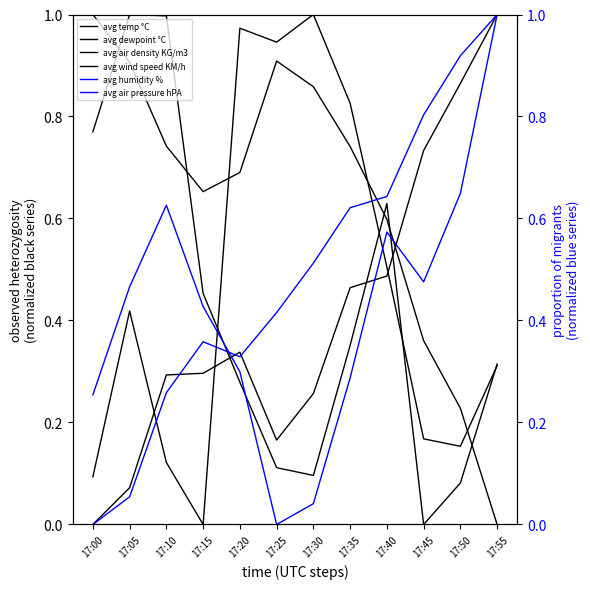

Reading left to right, transcribe all the data shown in this chart.

avg temp °C: 1.0	0.9	0.7	0.7	0.7	0.9	0.9	0.7	0.6	0.4	0.2	0.0
avg dewpoint °C: 0.8	1.0	1.0	0.5	0.3	0.1	0.1	0.4	0.6	0.0	0.1	0.3
avg air density KG/m3: 0.0	0.1	0.3	0.3	0.3	0.2	0.3	0.5	0.5	0.7	0.9	1.0
avg wind speed KM/h: 0.1	0.4	0.1	0.0	1.0	0.9	1.0	0.8	0.5	0.2	0.2	0.3
avg humidity %: 0.3	0.5	0.6	0.4	0.3	0.0	0.0	0.3	0.6	0.5	0.6	1.0
avg air pressure hPA: 0.0	0.1	0.3	0.4	0.3	0.4	0.5	0.6	0.6	0.8	0.9	1.0